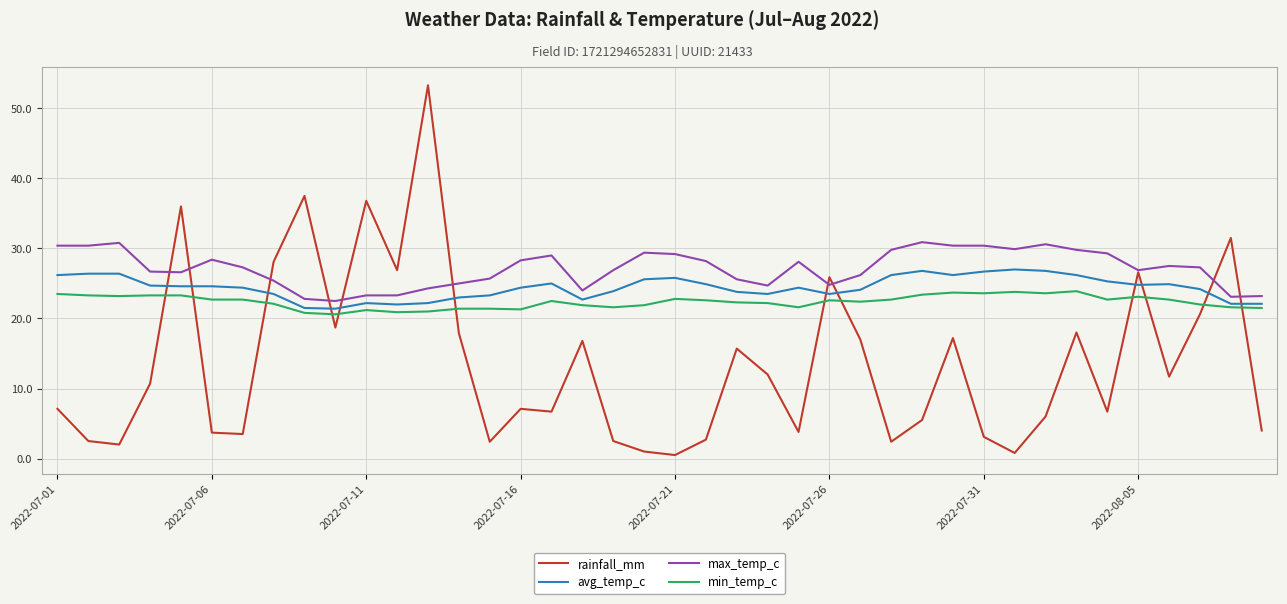

What is the maximum value shown in the chart?

53.3